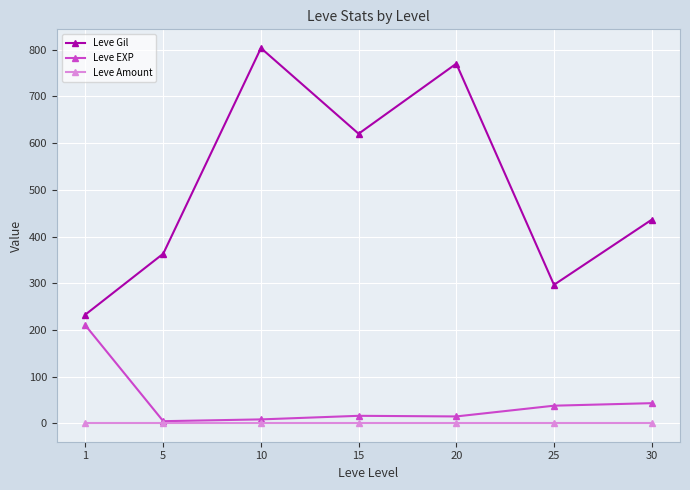

Is this an area chart (filled region under the line)?

No